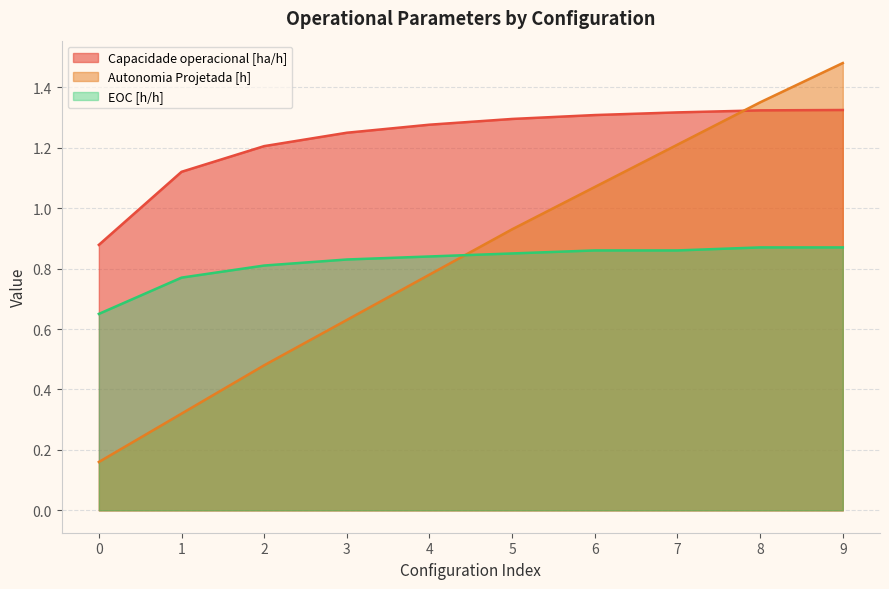

How many lines are shown in the chart?

3